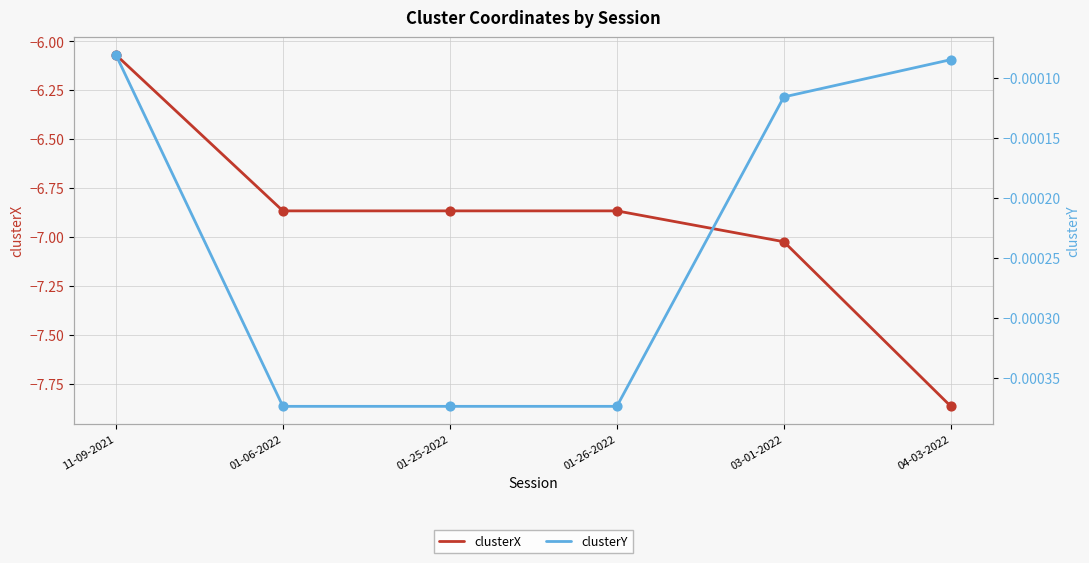

What are all the series names shown in the legend?

clusterX, clusterY